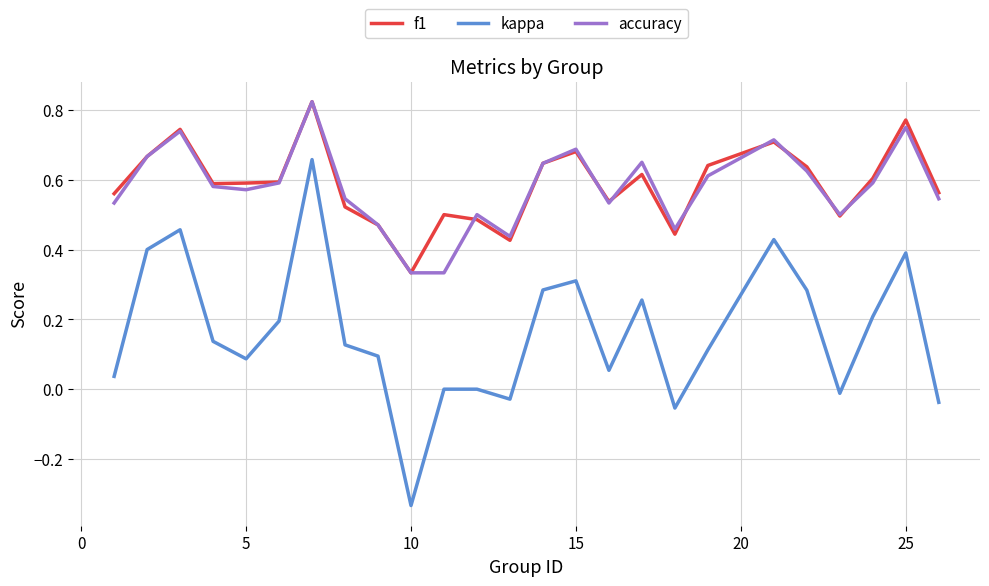

True or false: accuracy and kappa cross at least once.

False